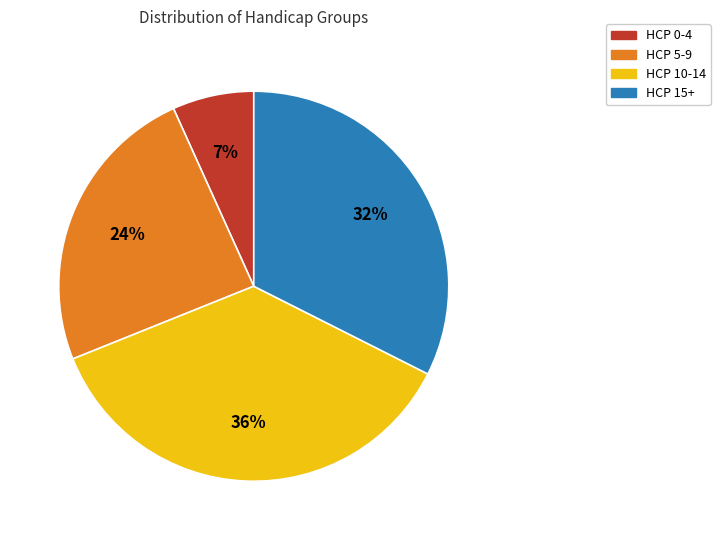

Between HCP 15+ and HCP 5-9, which is larger?

HCP 15+